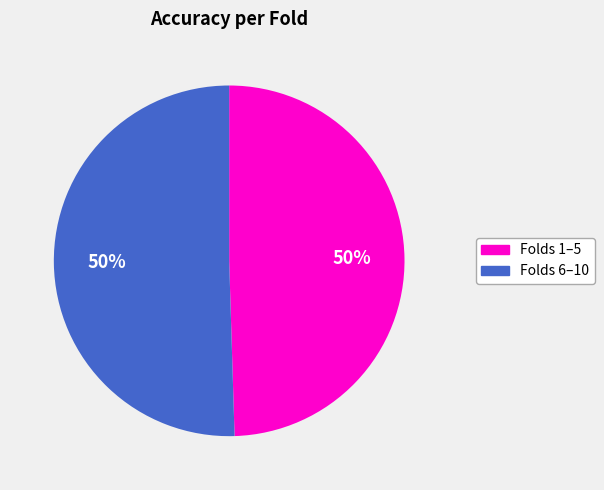

How many slices are in this pie chart?

2